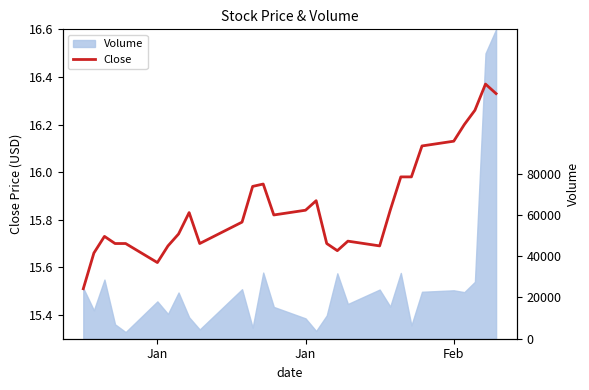

Reading left to right, extract all data points from this chart.

15.5	15.7	15.7	15.7	15.7	15.6	15.7	15.7	15.8	15.7	15.8	15.9	15.9	15.8	15.8	15.9	15.7	15.7	15.7	15.7	15.8	16.0	16.0	16.1	16.1	16.2	16.3	16.4	16.3